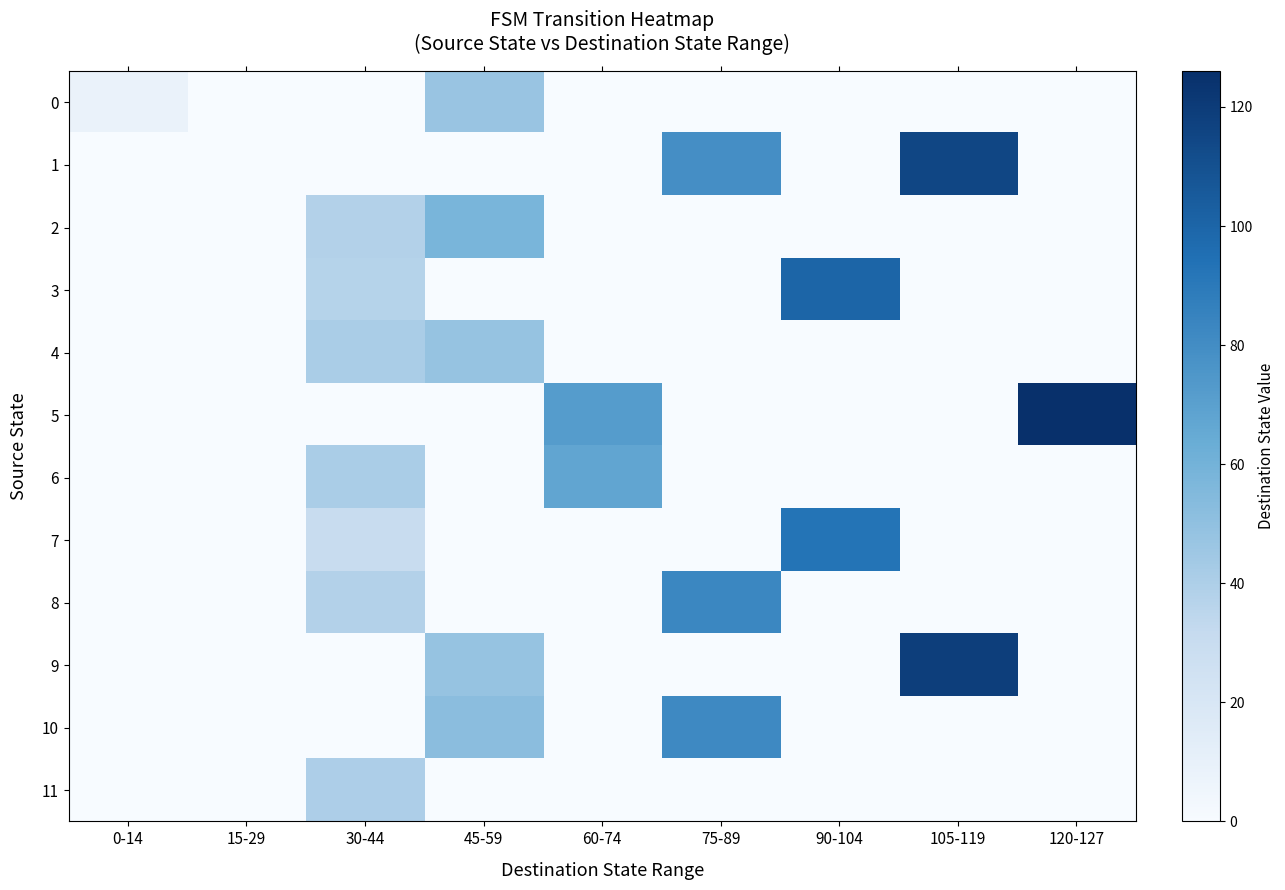

Which series has the largest range (max minus min)?

5